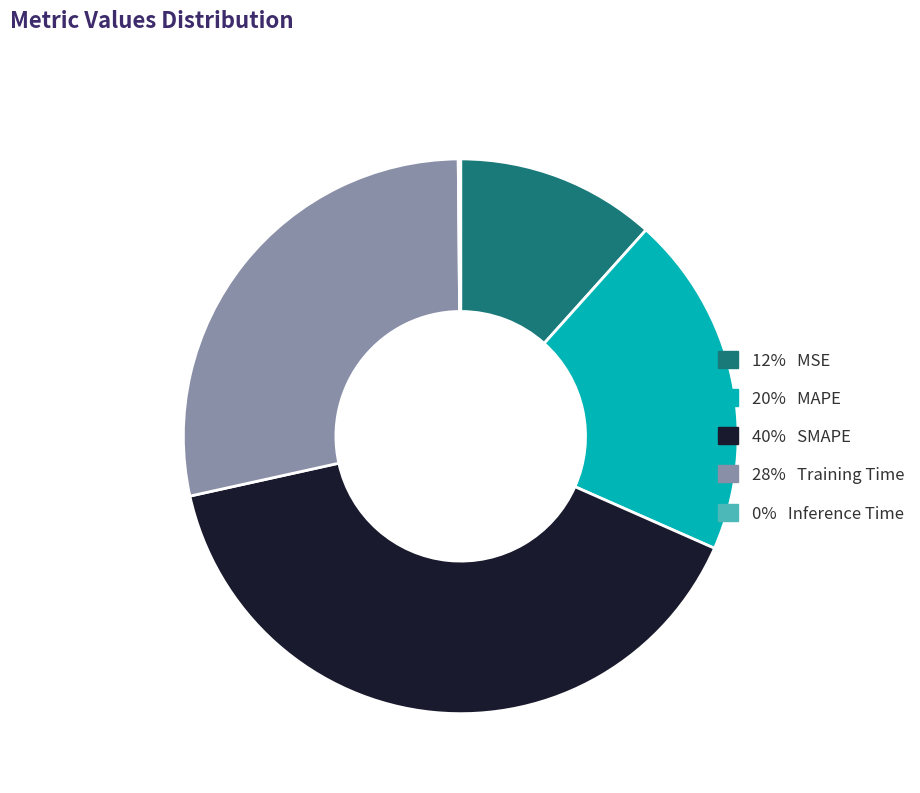

Do 12% MSE and 40% SMAPE together represent more than half of the pie?

Yes